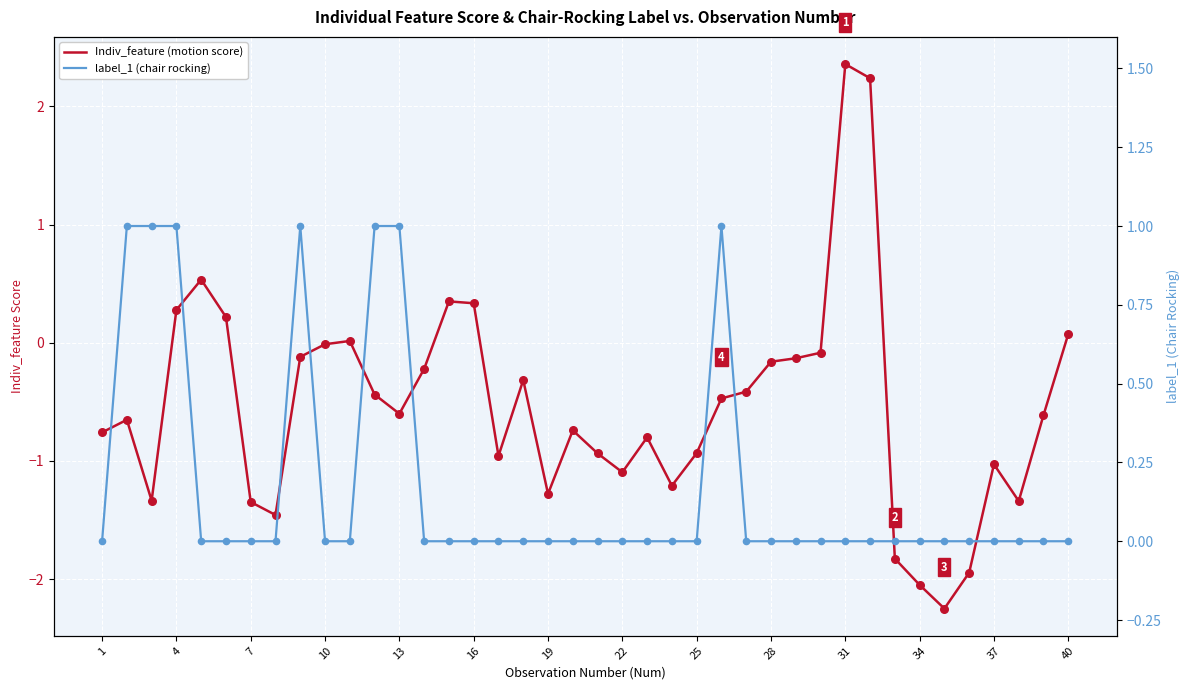

Which series reaches the minimum Y coordinate?

Indiv_feature (motion score)